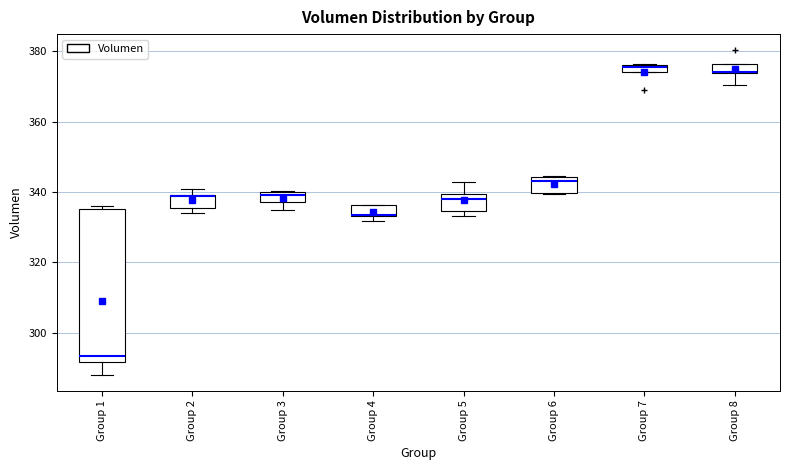

Where is the upper edge of the box for Group 2 on the y-axis? The values are not printed on the chart, so give them approximately, as read against the axis.

340